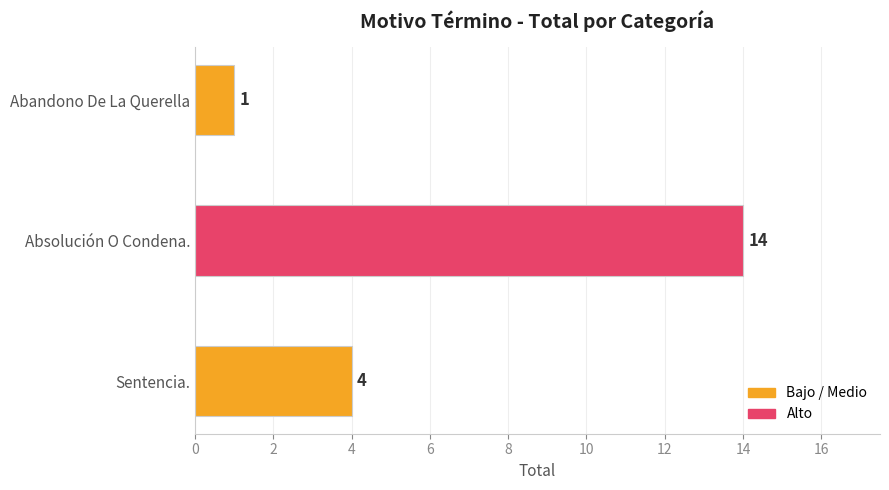

What is the average value?

6